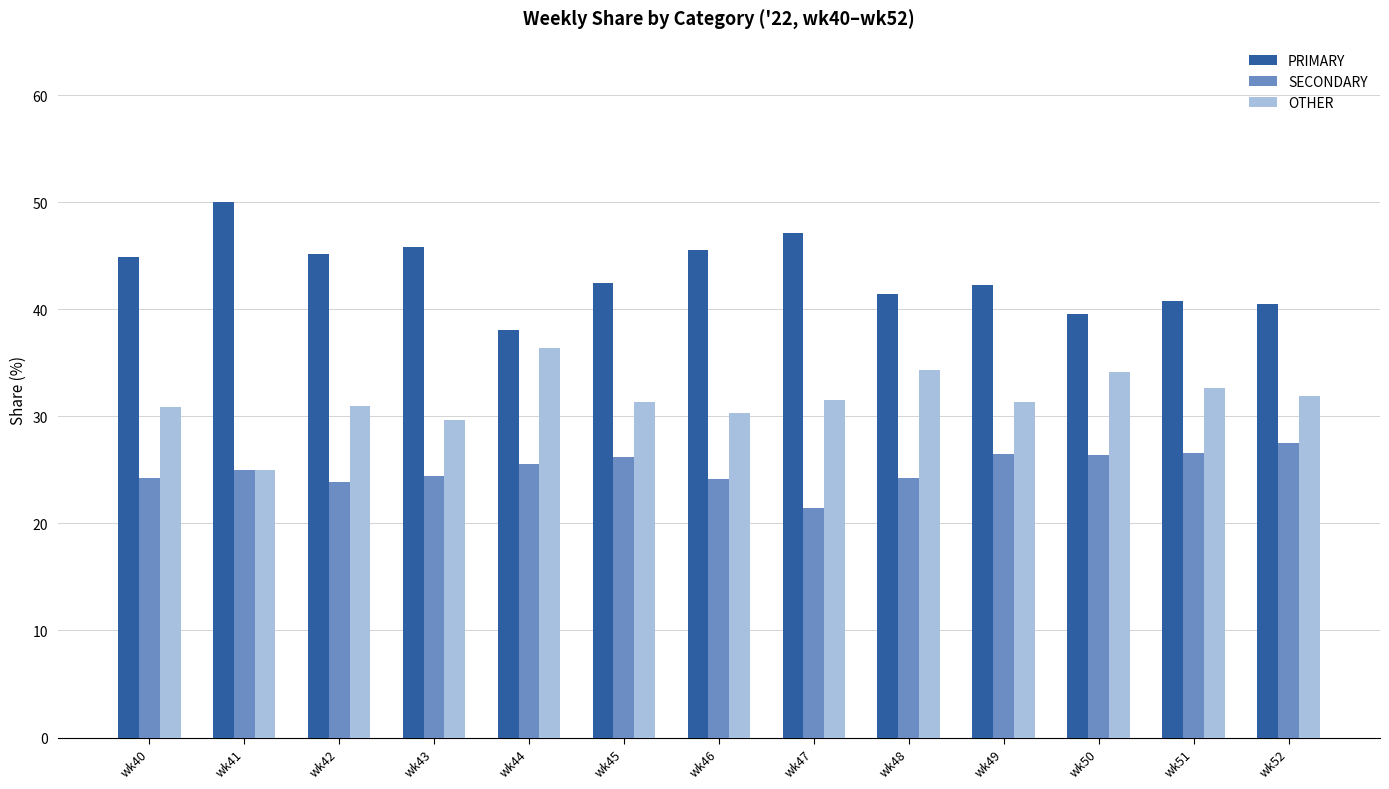

Is the value of SECONDARY at wk46 greater than the value of OTHER at wk45?

No